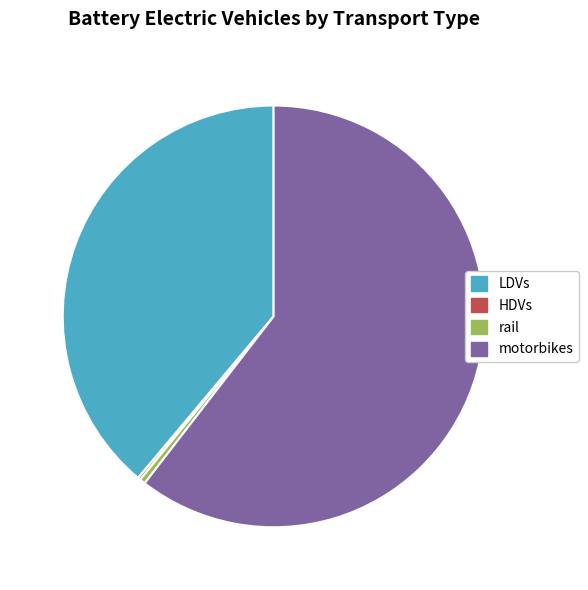

Which has a higher value, rail or LDVs?

LDVs